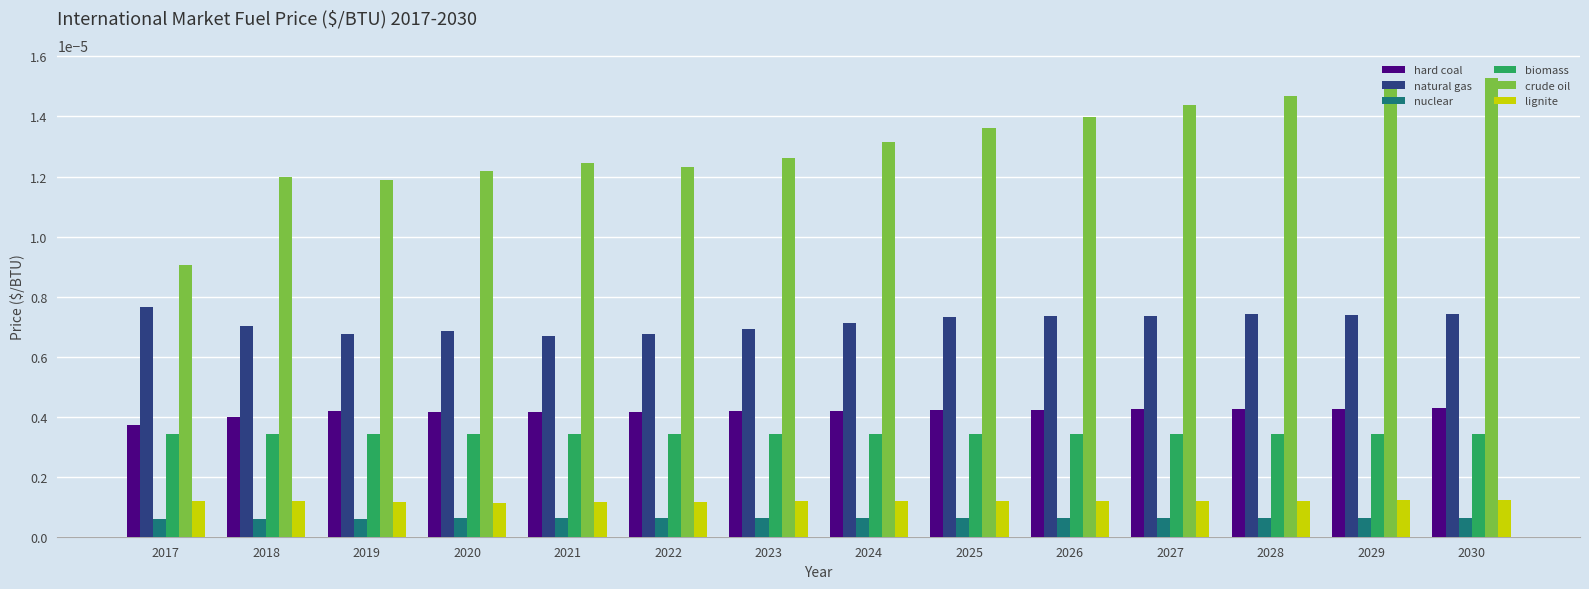

Which series has the largest range (max minus min)?

crude oil